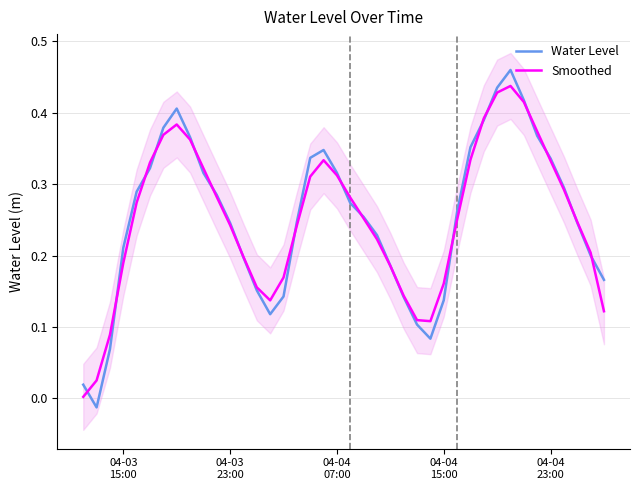

In Water Level, how many points are lower than both neighbors (excluding endpoints)?

3